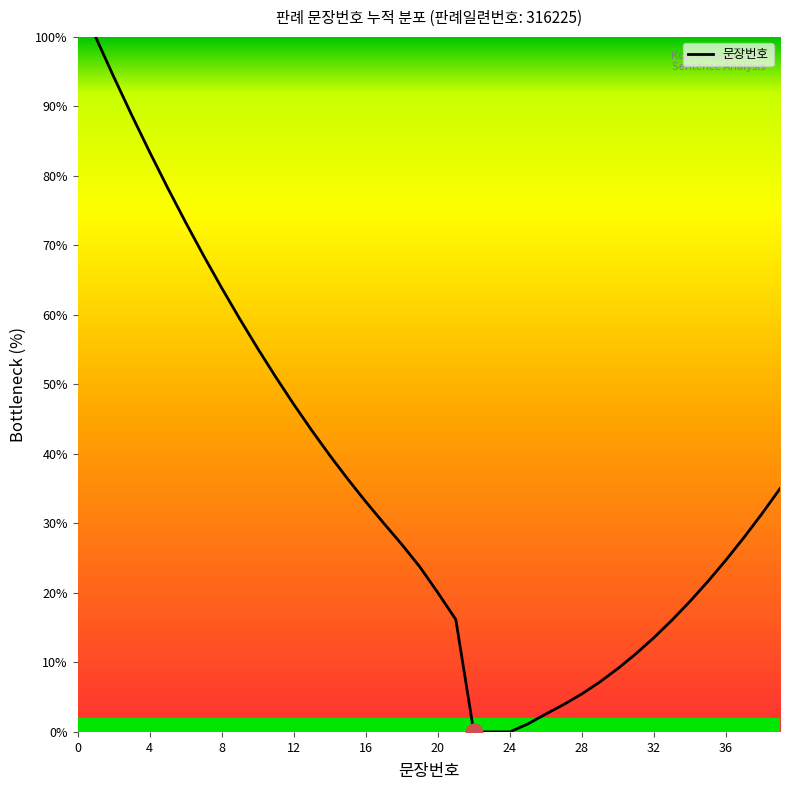

Is this an area chart (filled region under the line)?

Yes